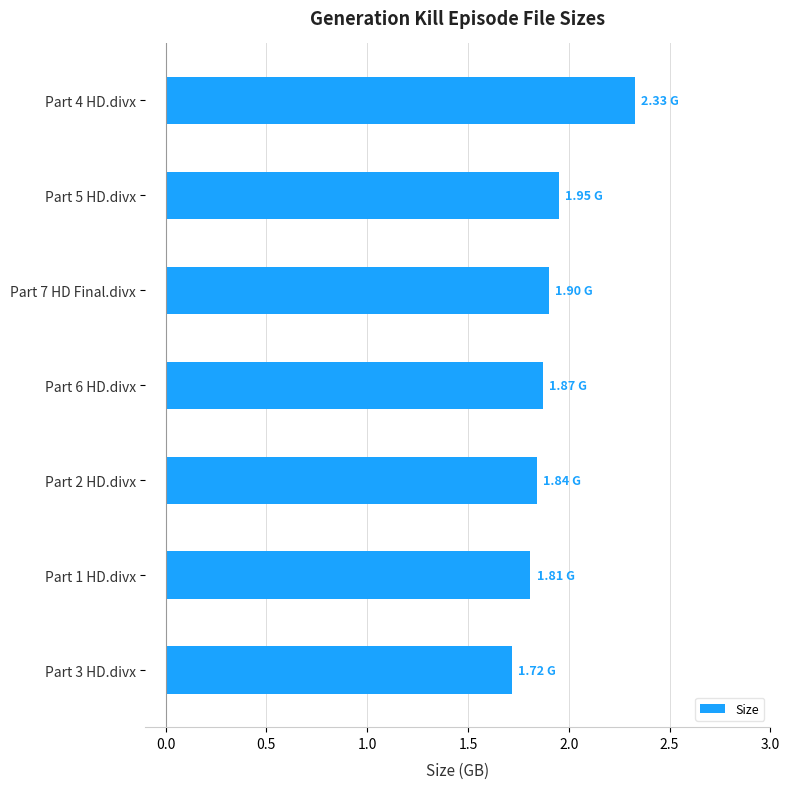

Which has a higher value, Part 3 HD.divx or Part 4 HD.divx?

Part 4 HD.divx